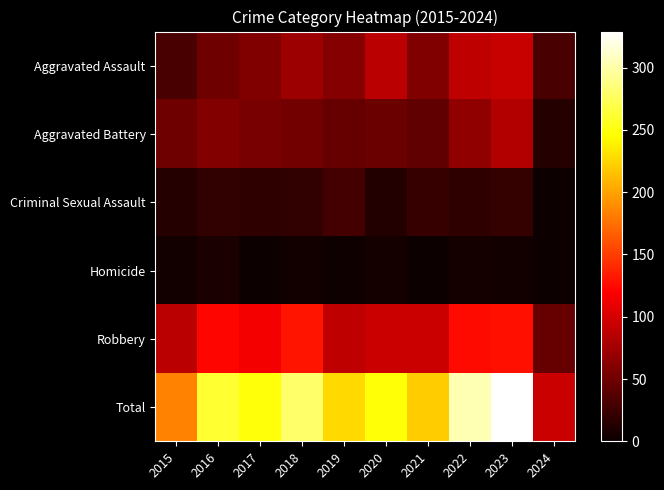

At which category is the sum across all series the highest?

2023